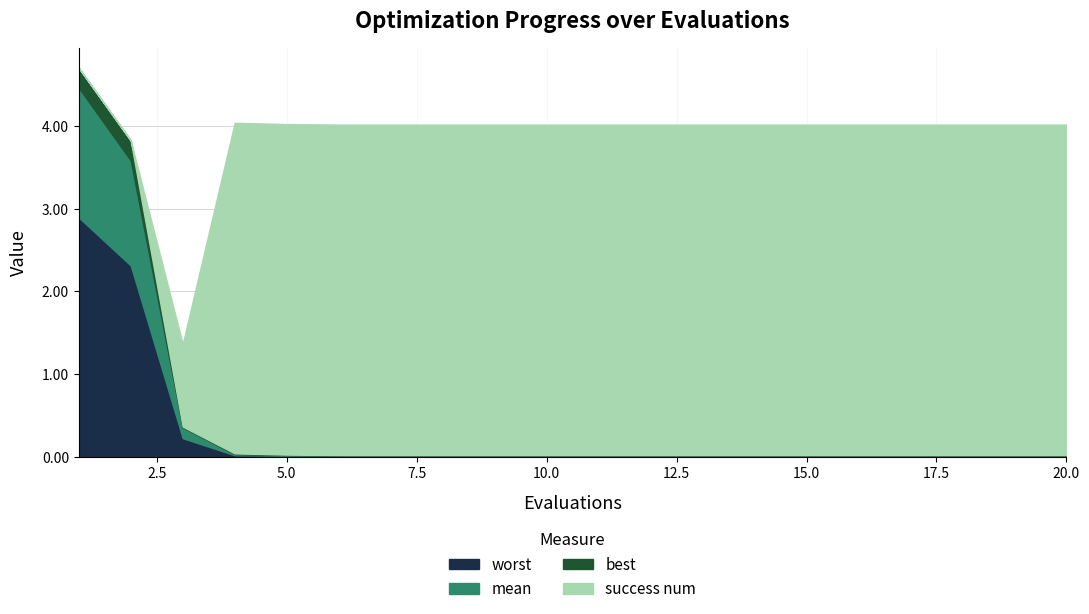

The success num series shows 4.0 at 8. True or false?

True